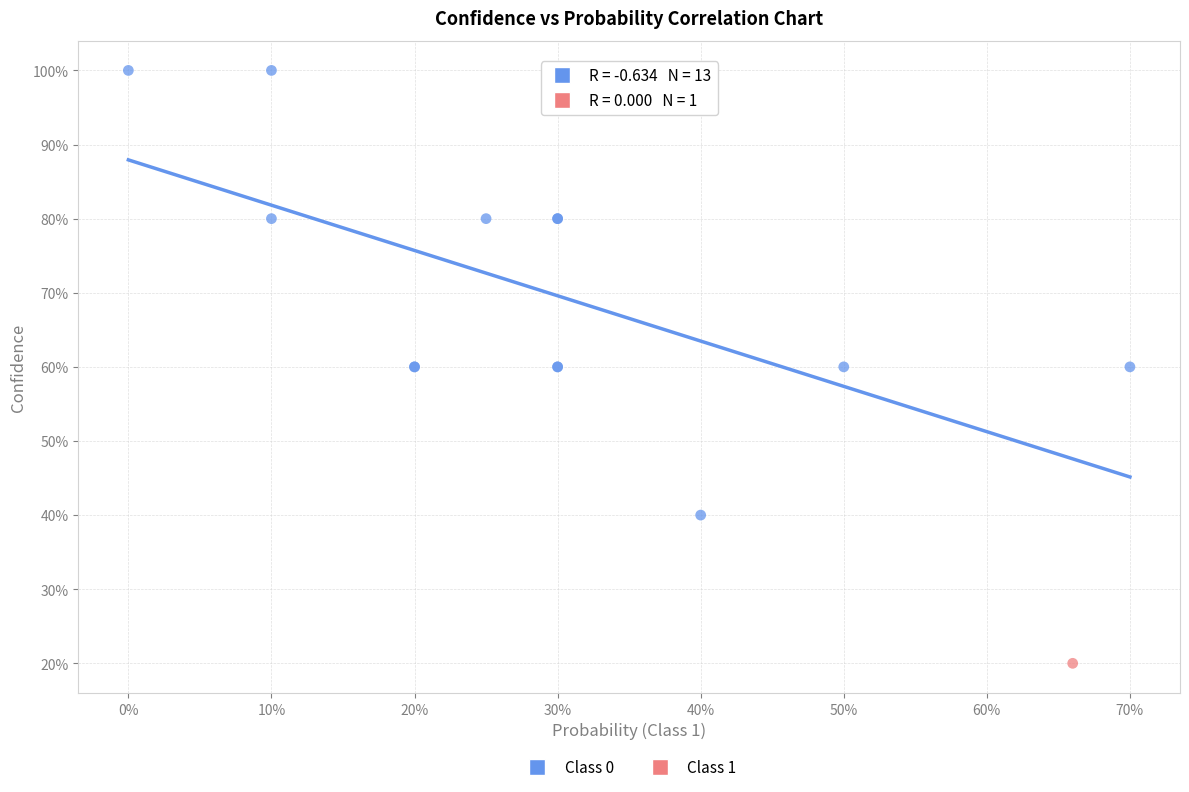

What are all the series names shown in the legend?

Class 0, Class 1